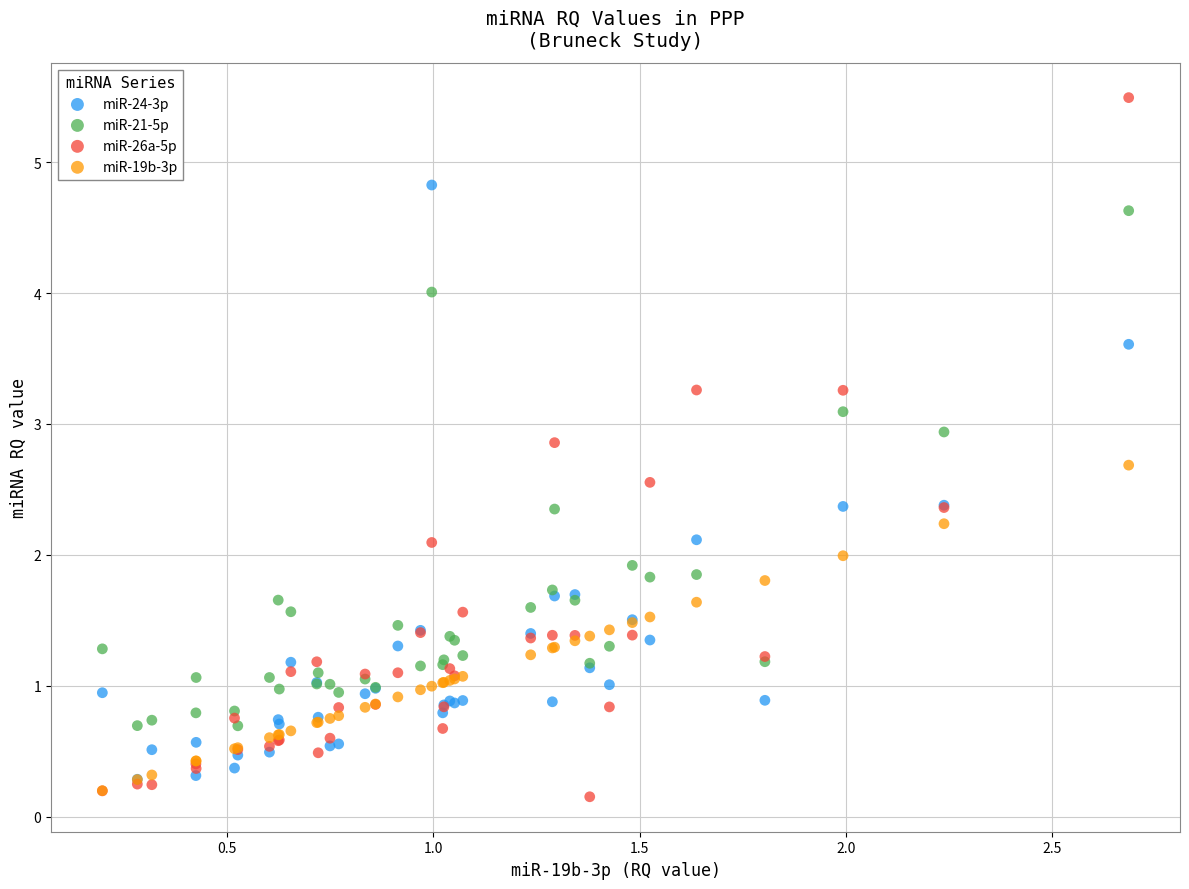

Which series has the widest spread of Y values?

miR-26a-5p